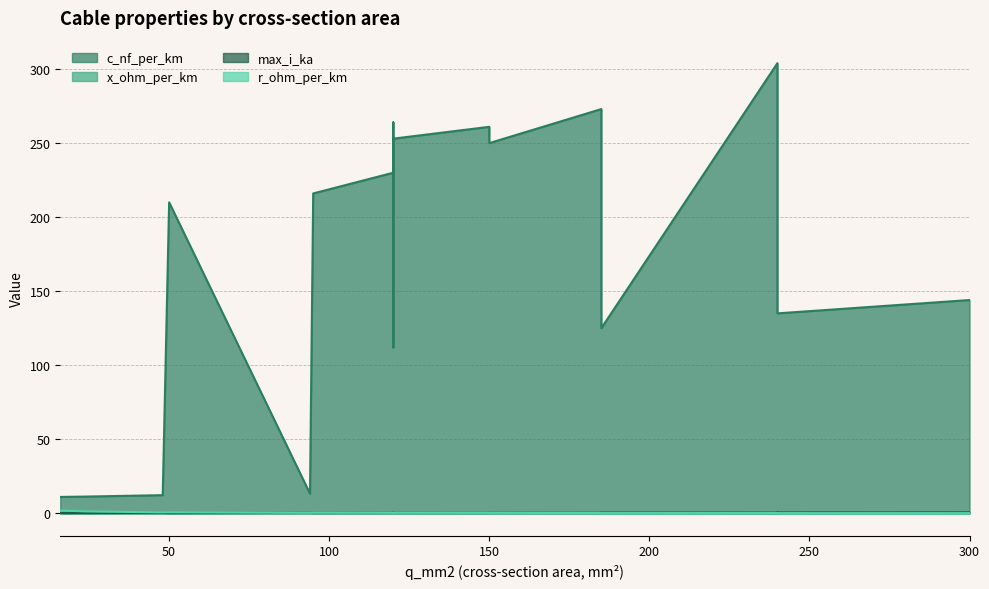

Which has a higher value, 120 or 120?

120